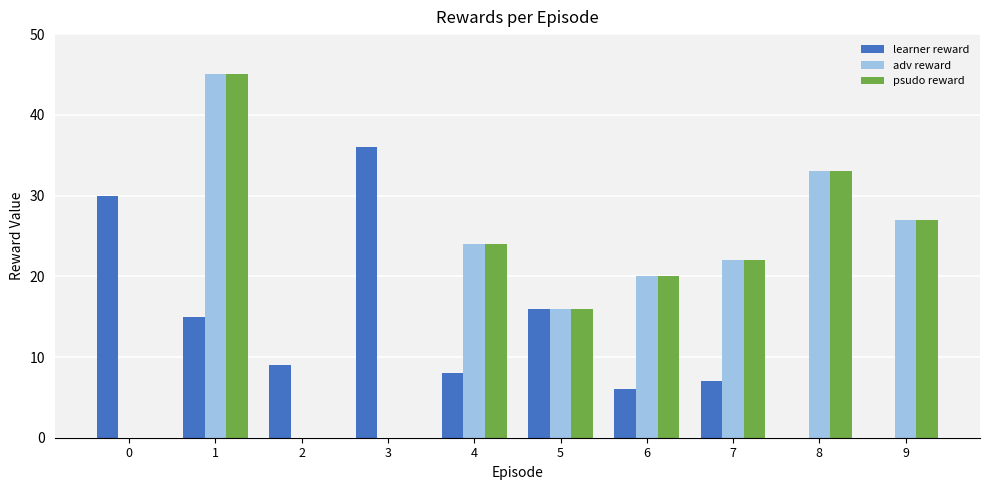

Is it true that adv reward equals 45 at 9?

False